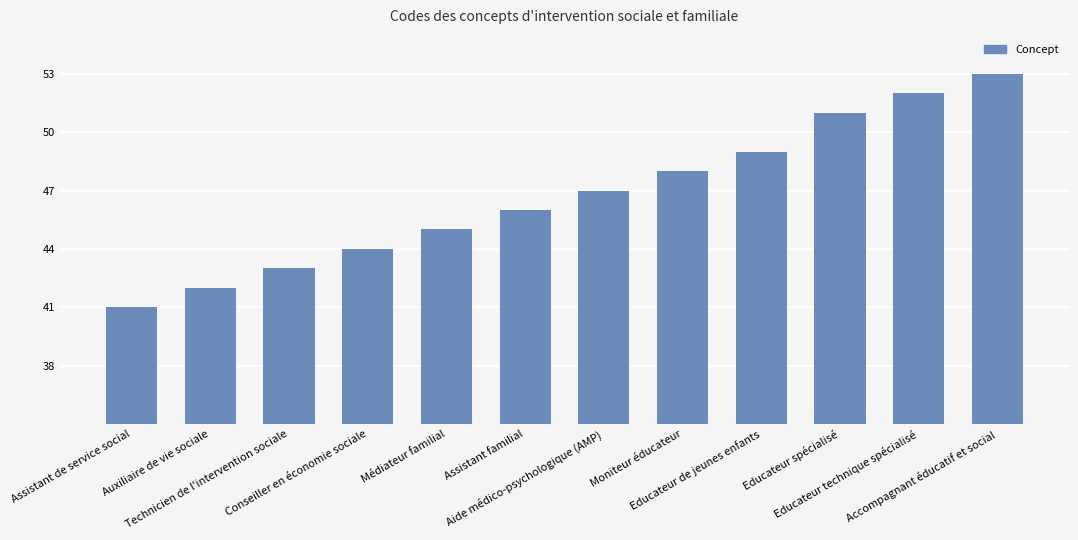

What is the minimum value shown in the chart?

41